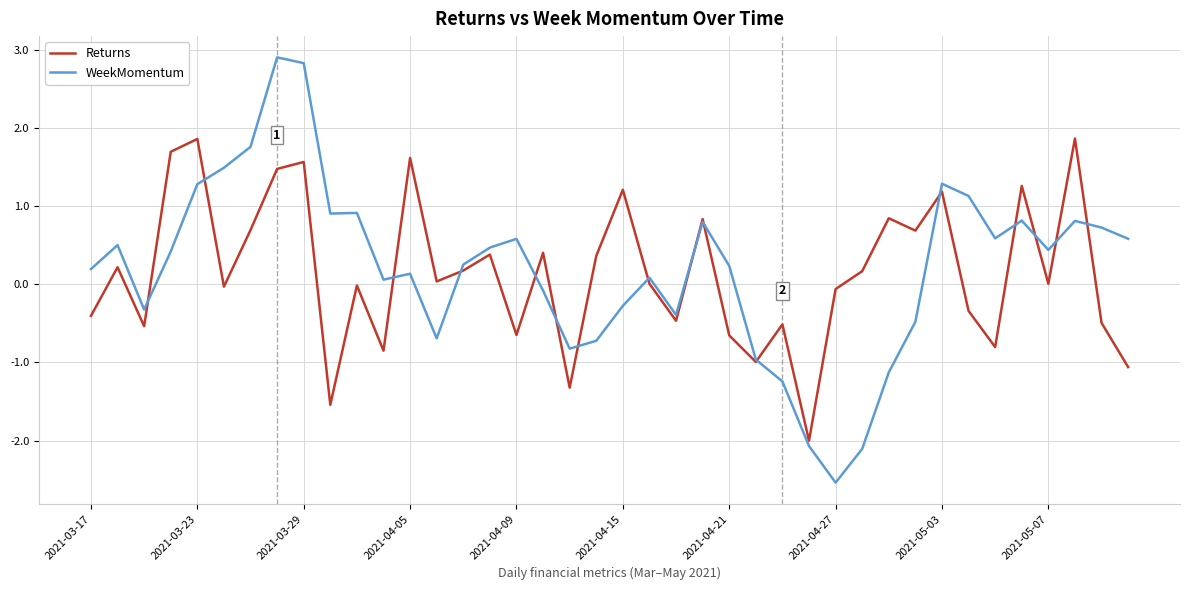

After their last crossing, which series has the higher values: WeekMomentum or Returns?

WeekMomentum